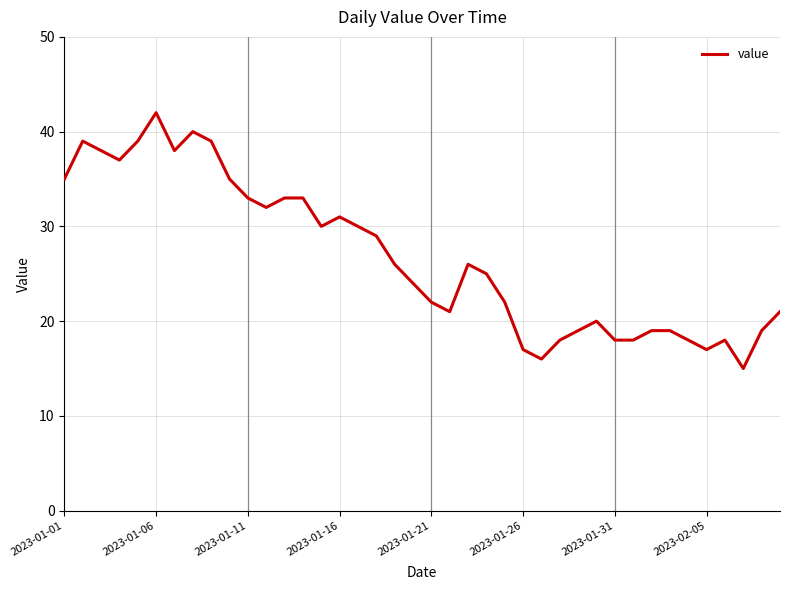

What is the greatest value displayed?

42